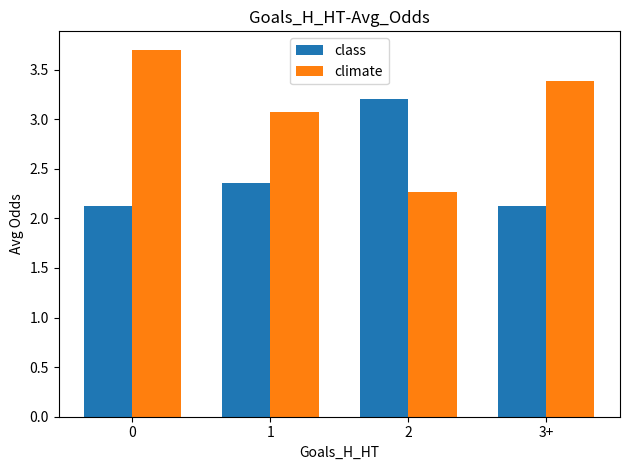

What is the difference between the highest and lowest values at 1?

0.7